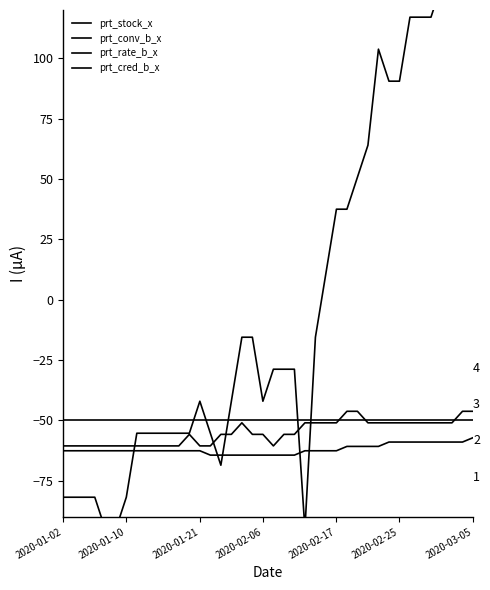

The prt_conv_b_x series shows -55.4 at 10. True or false?

True